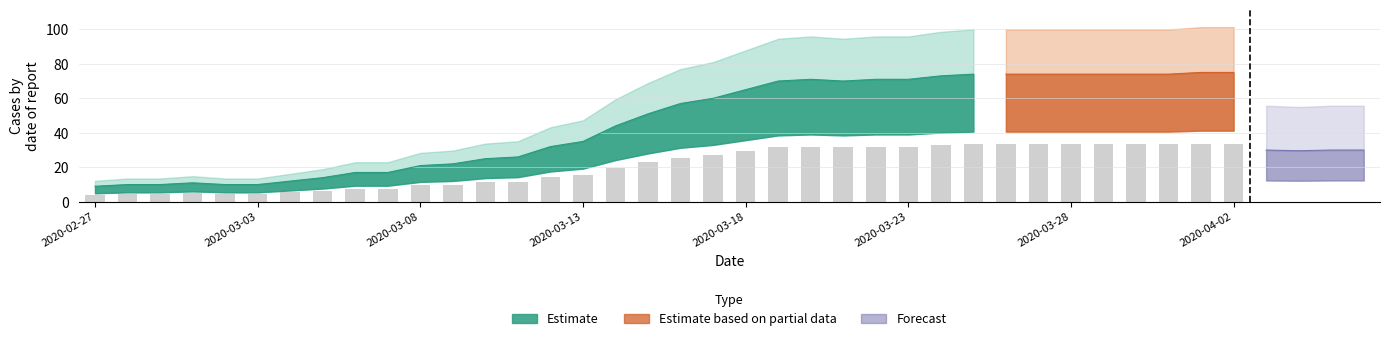

Are the bars horizontal?

No